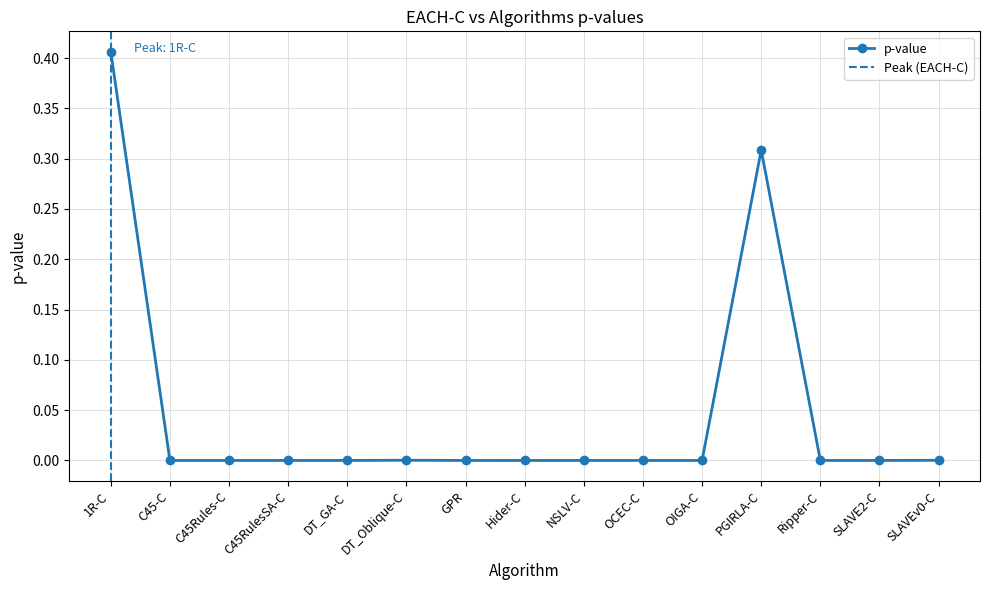

True or false: there are more than 2 points higher than both neighbors.

True